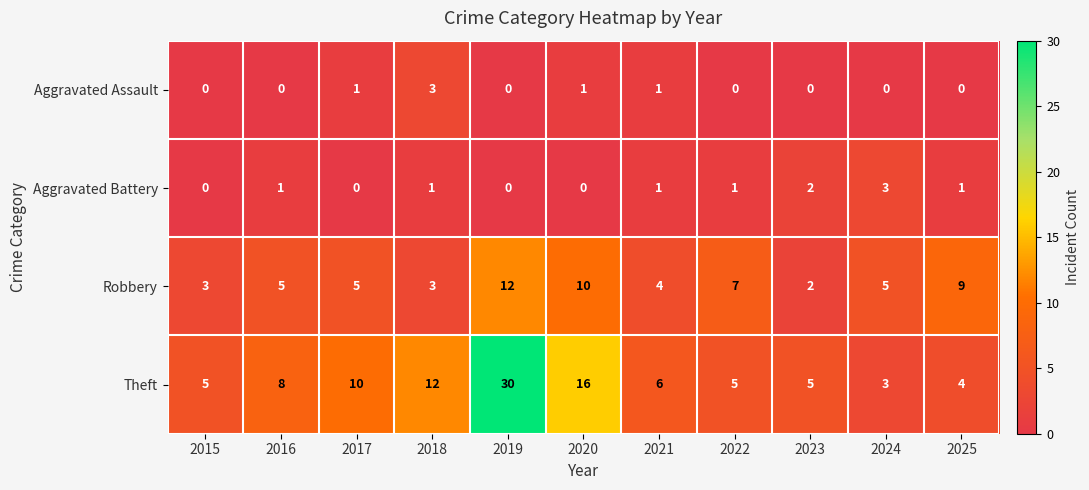

How many data points does each series have?

11